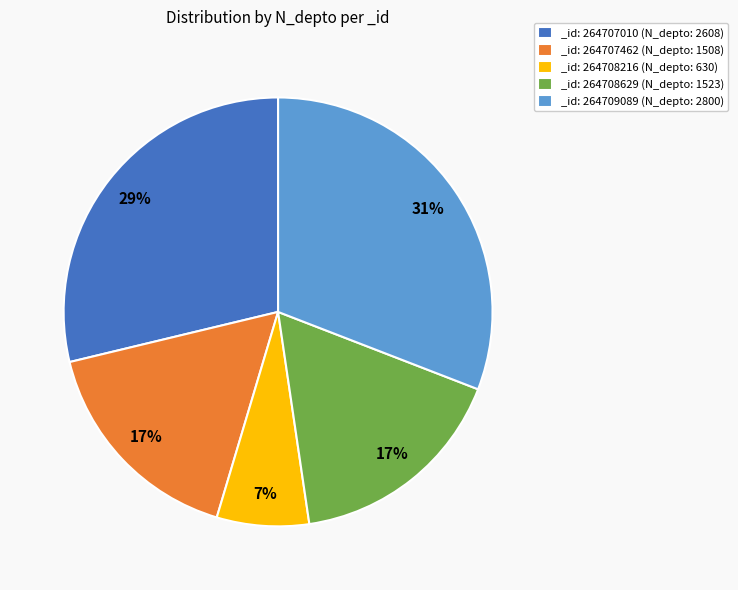

What is the largest slice in the pie chart?

_id: 264709089 (N_depto: 2800)